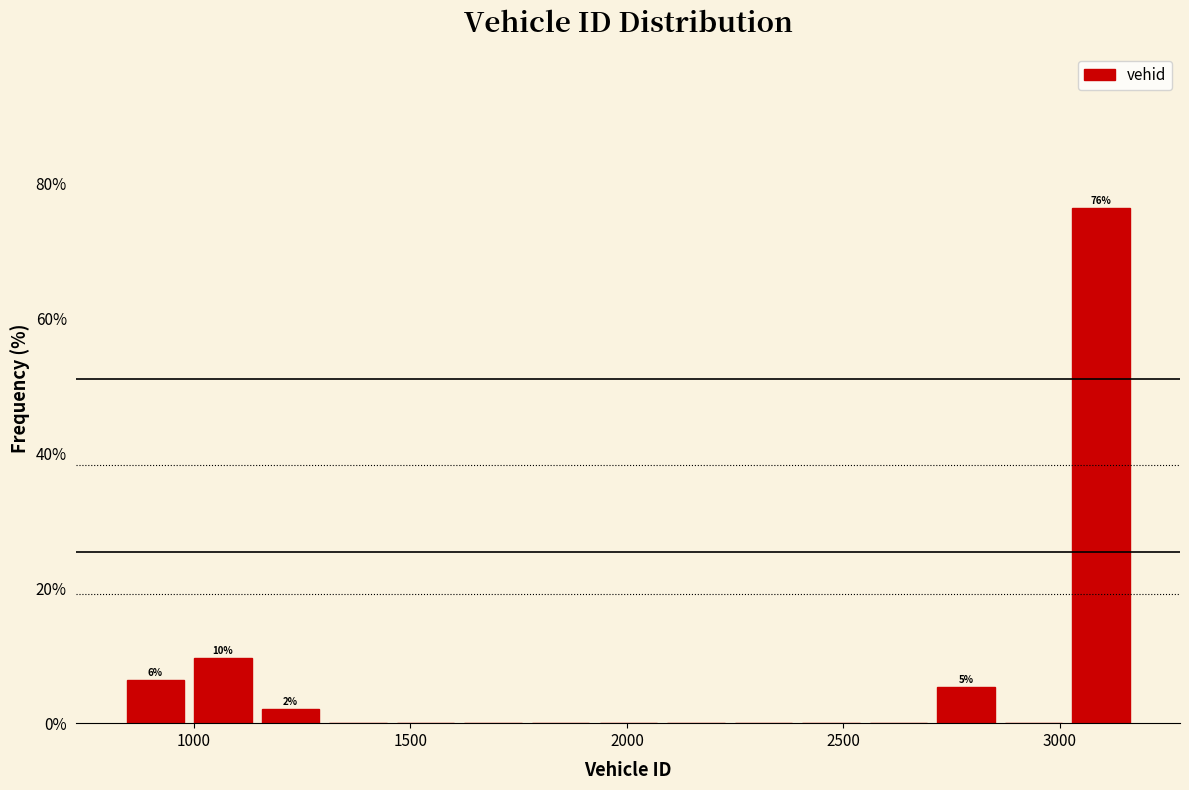

Around what value on the x-axis is the tallest bar? Give the approximate position of its centre, as read against the axis.

3100